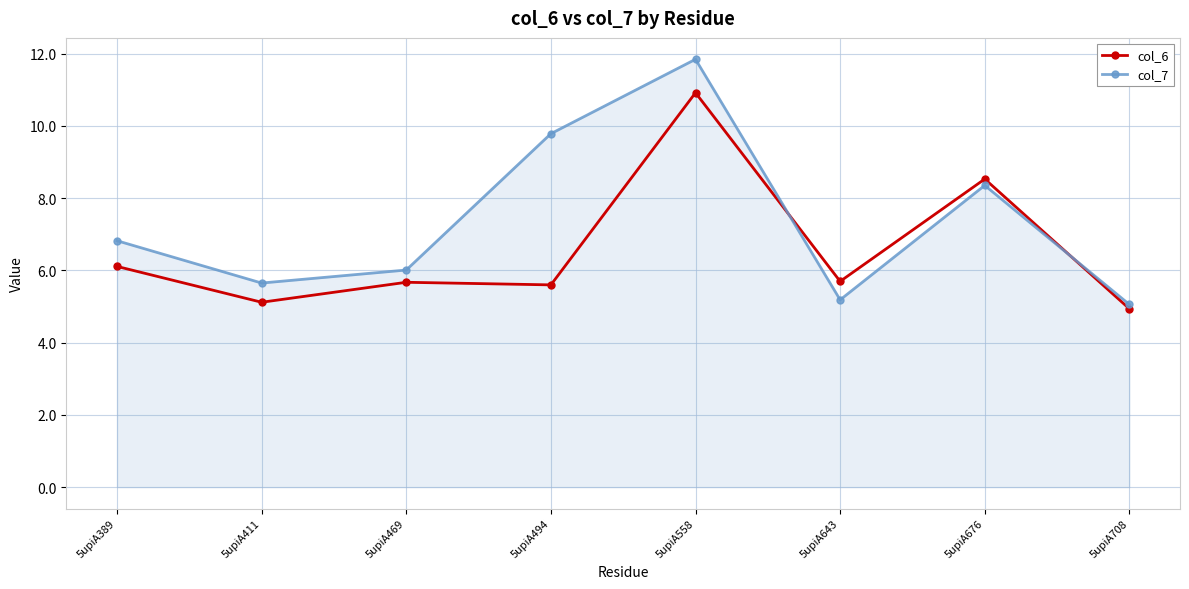

How many series are shown in this chart?

2